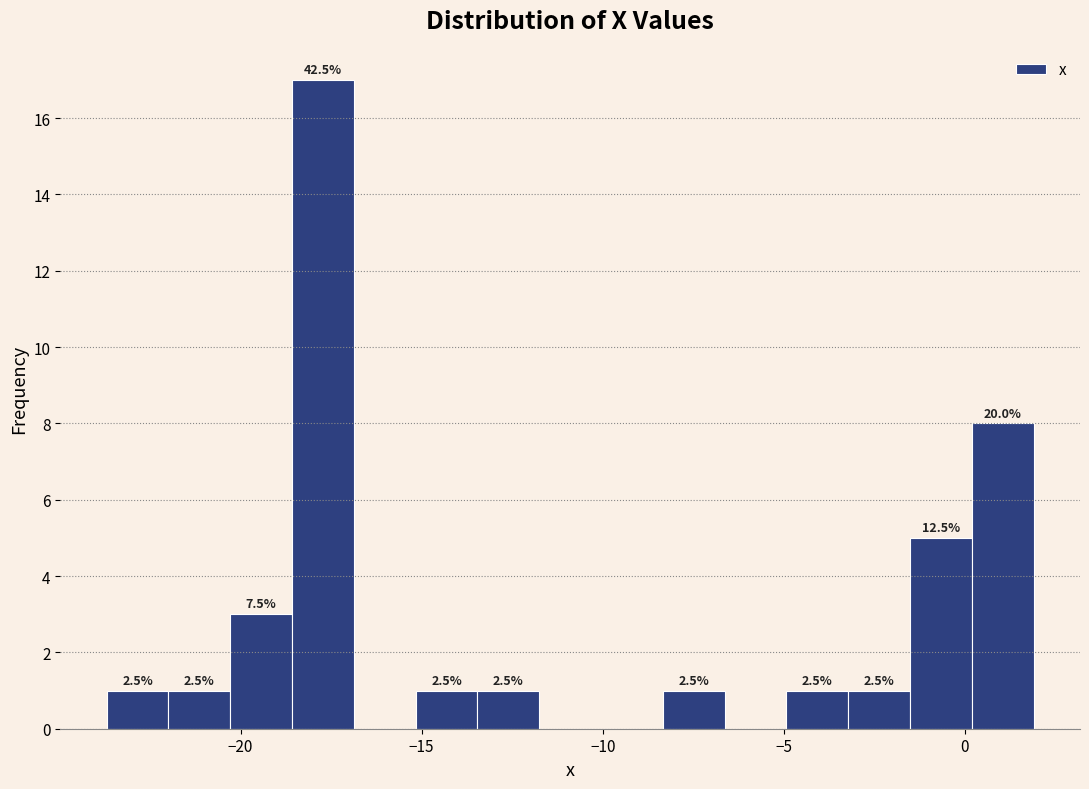

Around what value on the x-axis is the tallest bar? Give the approximate position of its centre, as read against the axis.

-17.5